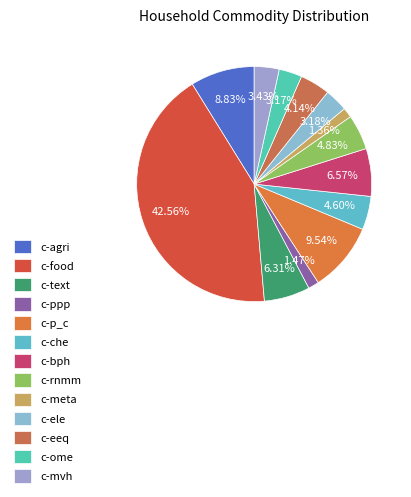

Combined, do c-bph and c-p_c account for over 50%?

No